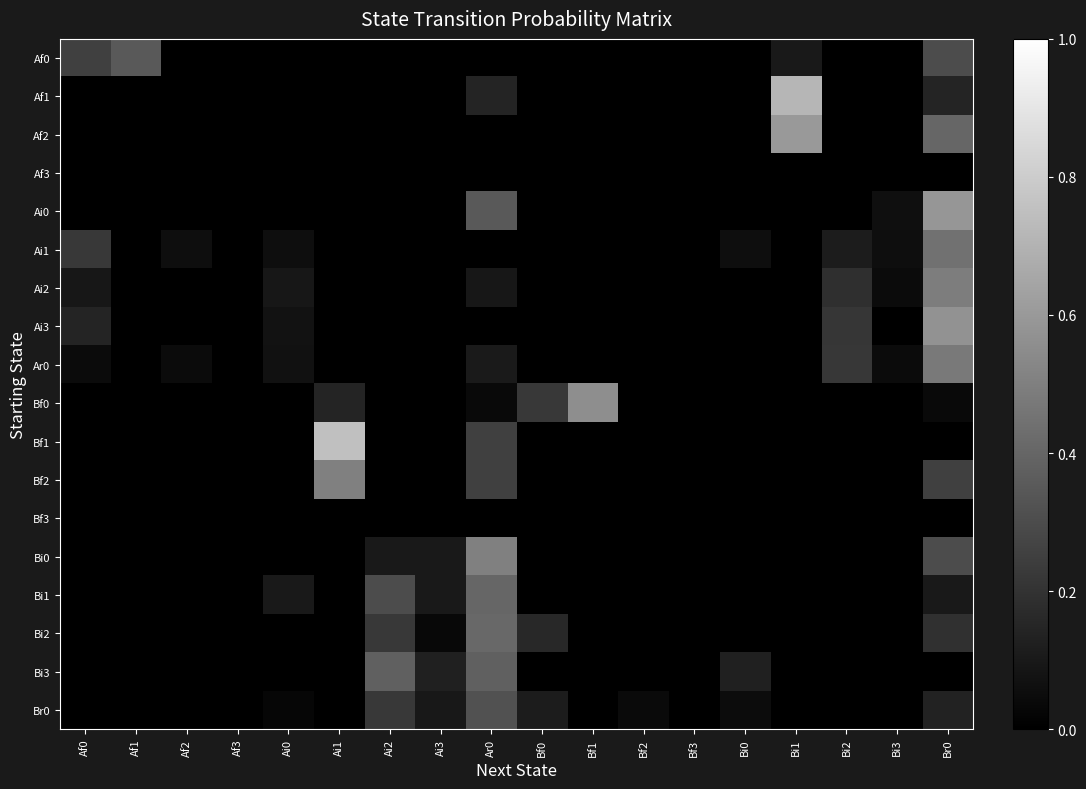

Rank the series by their maximum value, from highest to lowest.

Bf1, Af1, Af2, Ai0, Ai3, Bf0, Bf2, Bi0, Ai2, Ar0, Ai1, Bi2, Bi1, Bi3, Af0, Br0, Af3, Bf3